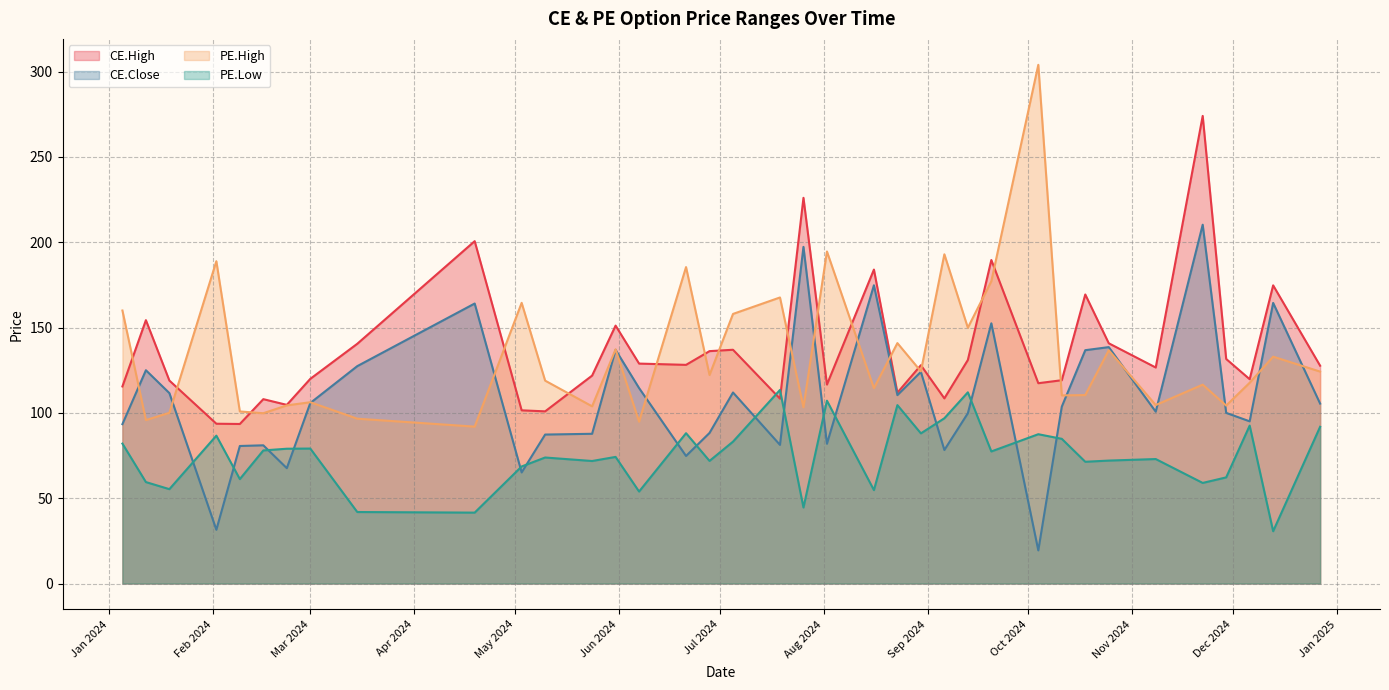

True or false: CE.High has a value of 128.0 at 2024-08-30.

True